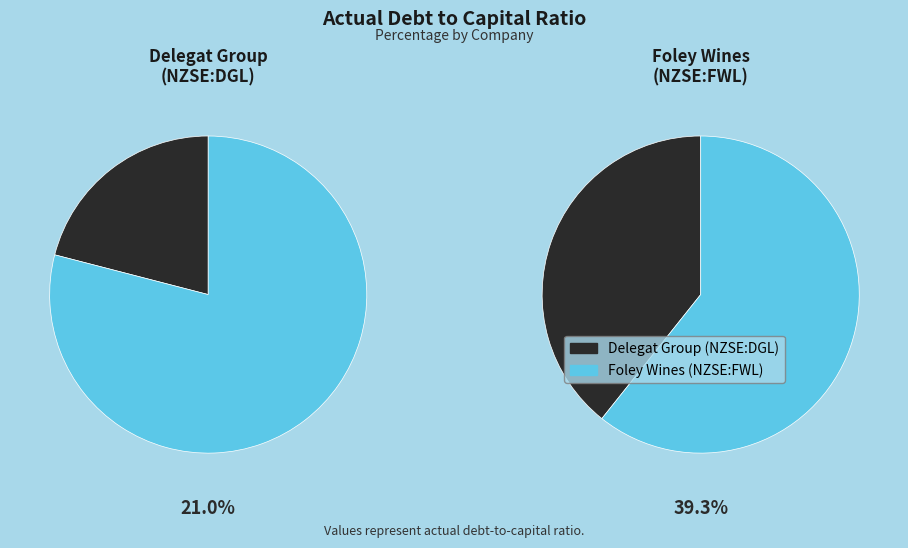

How many slices are in this pie chart?

2